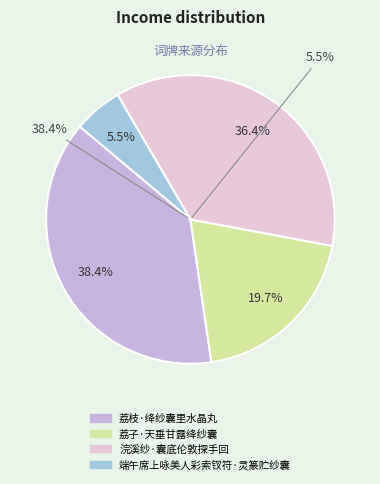

The 浣溪纱·囊底伦敦探手回 slice represents 36% of the pie. True or false?

True